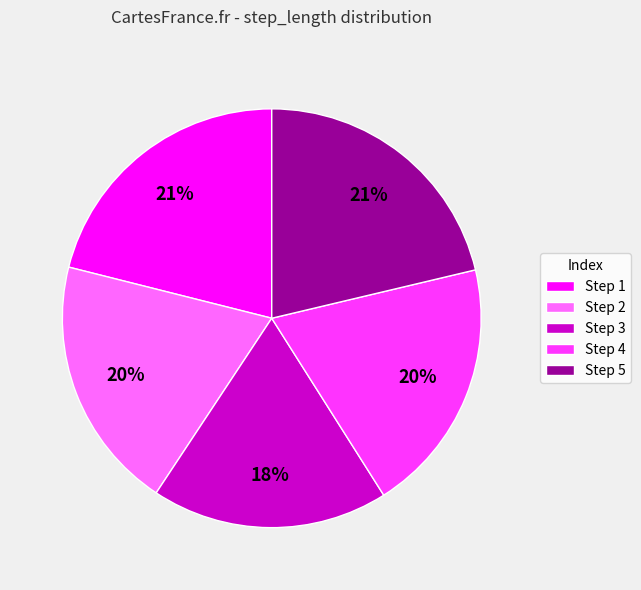

True or false: Step 3 accounts for 18% of the total.

True